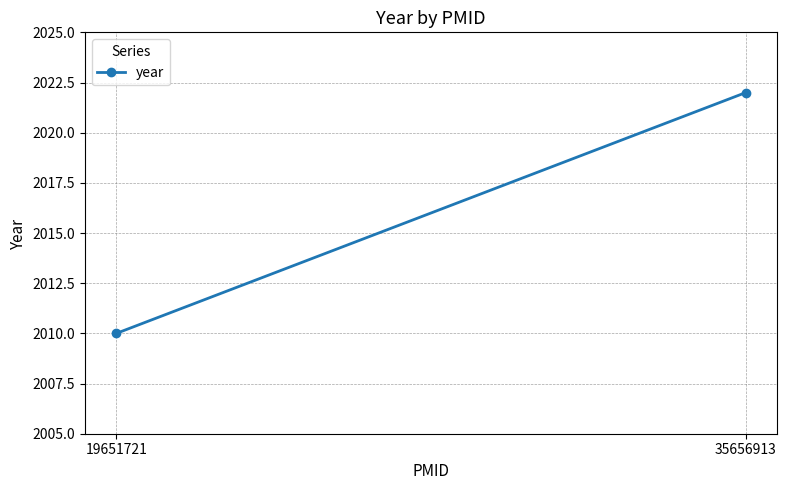

What is the average value?

2016